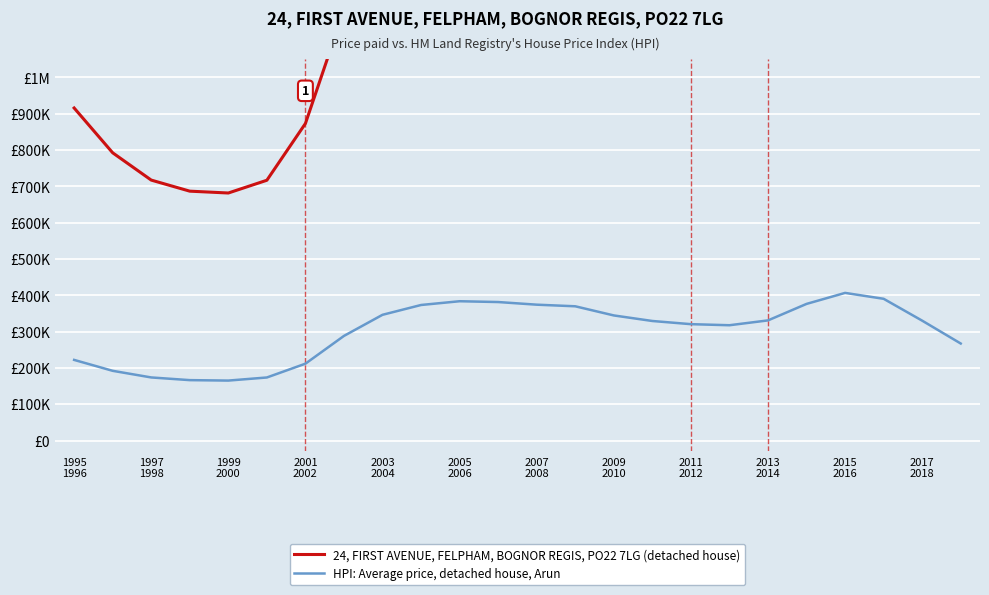

Reading left to right, transcribe all the data shown in this chart.

24, FIRST AVENUE, FELPHAM, BOGNOR REGIS, PO22 7LG (detached house): 915923.5	792506.1	717352.7	686857.0	681800.3	716940.9	873222.2	1186011.4	1421780.0	1530864.5	1572485.4	1563506.8	1534282.1	1516423.5	1414692.1	1352785.9	1317348.3	1305377.3	1359358.0	1542857.2	1664635.8	1599453.0	1356386.3	1100512.0
HPI: Average price, detached house, Arun: 222159.3	192112.1	173861.2	166464.8	165238.9	173761.3	211752.4	288263.1	346381.5	373408.1	383743.3	381512.6	374256.2	369825.1	344628.5	329332.8	320589.4	317637.9	330955.3	376384.7	406672.4	390446.8	330221.6	267283.8